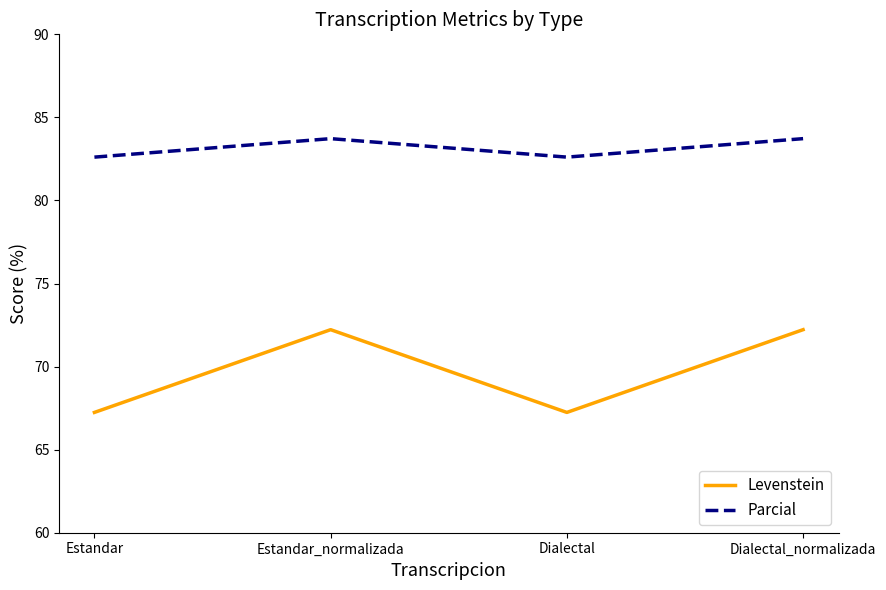

What position from the right is Estandar_normalizada?

3